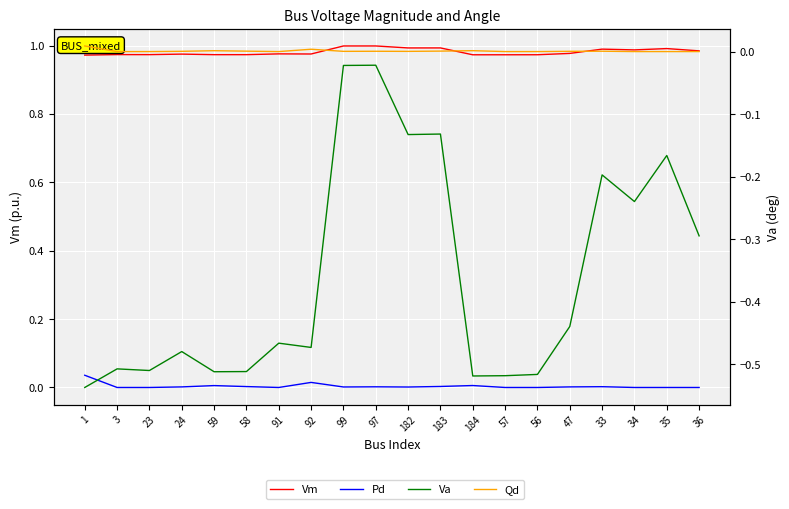

True or false: Vm and Va intersect in this chart.

False